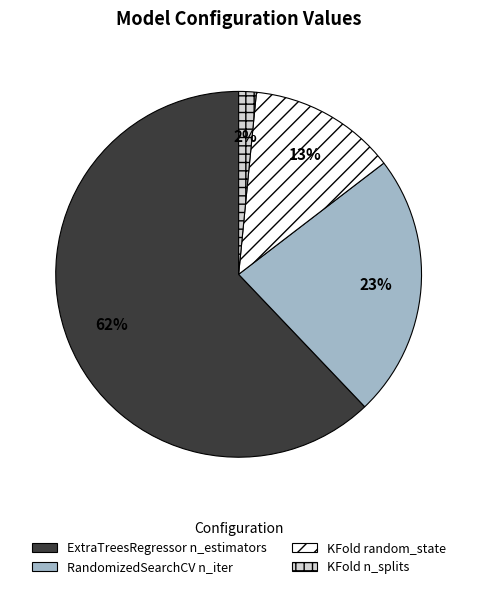

Is there any slice that represents more than half of the pie?

Yes